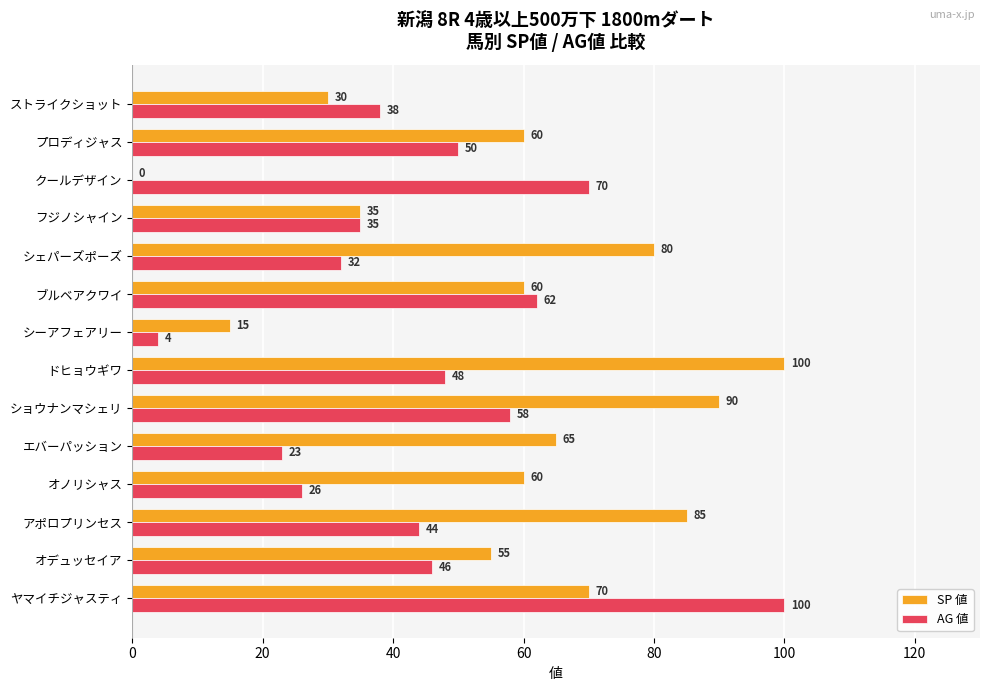

How many values in SP 値 are above zero?

13